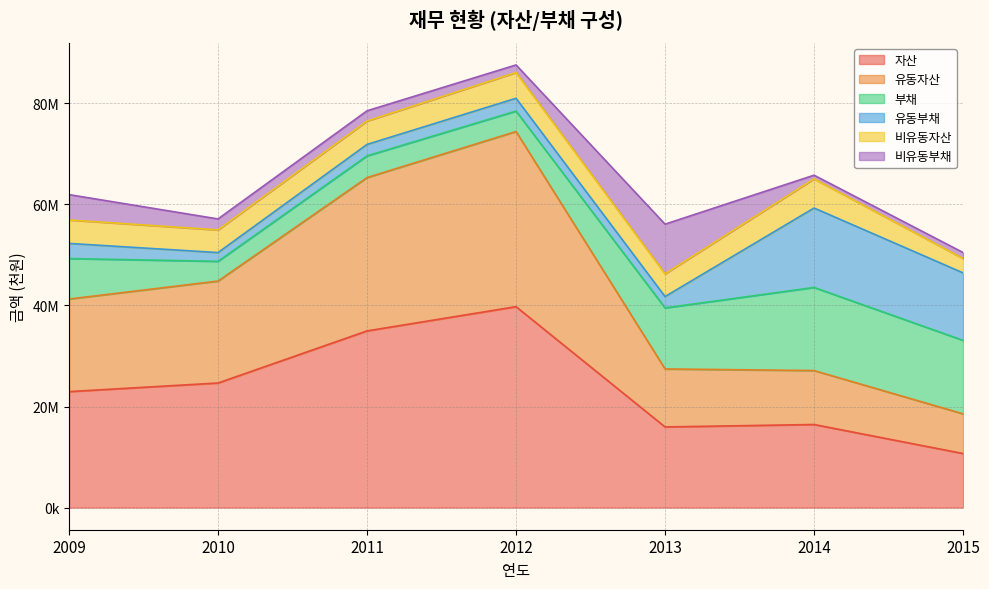

What is the sum of all 유동자산 values?

133501826